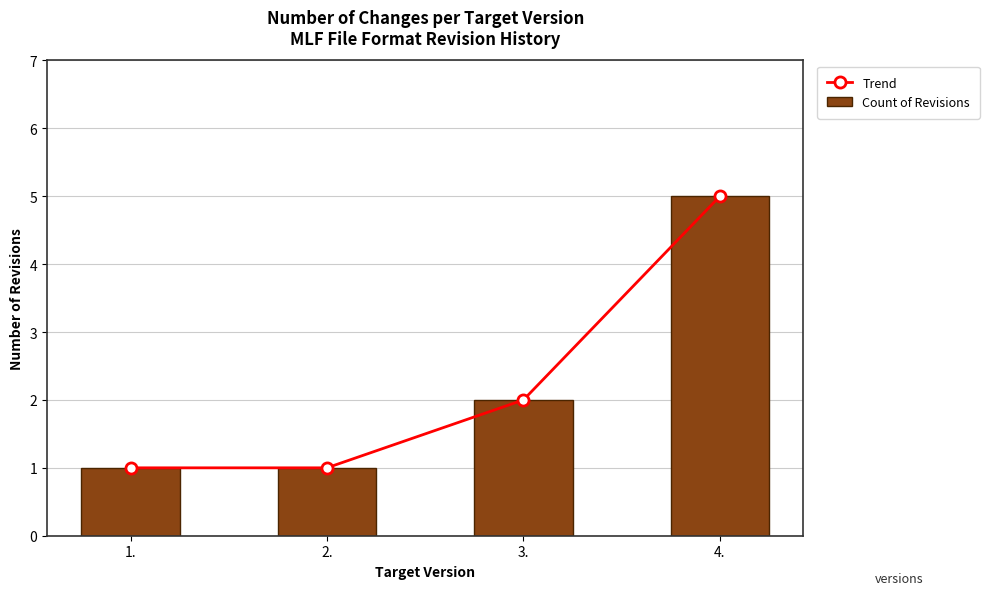

What is the label of the 3rd bar from the right?

2.